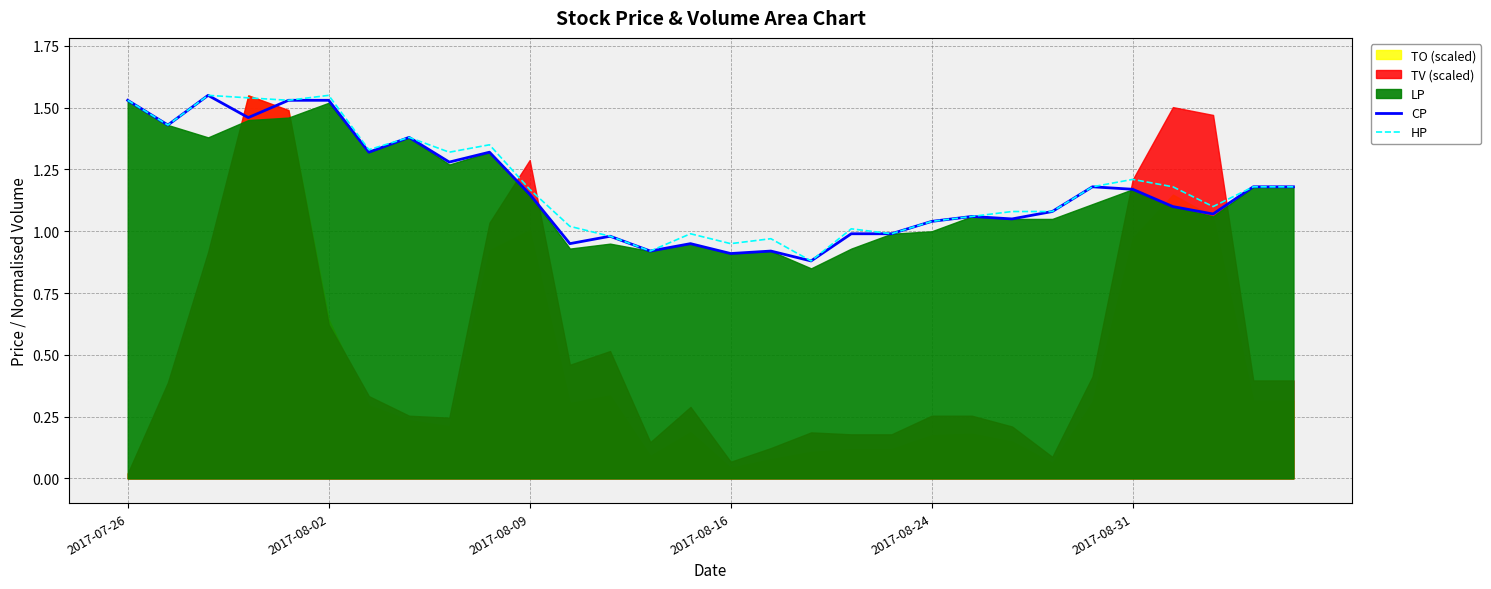

The value of HP at 2017-07-26 is 2.2. True or false?

False